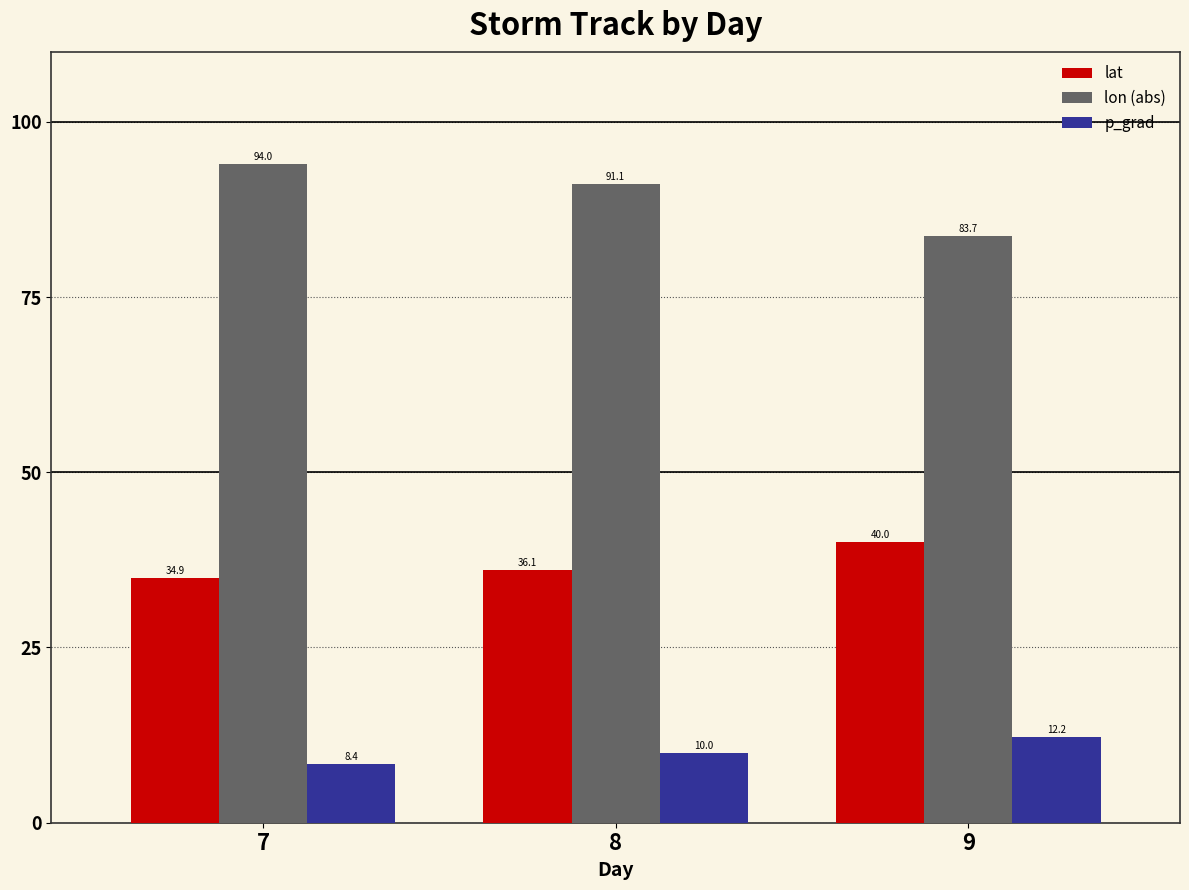

Count the number of data series in this chart.

3